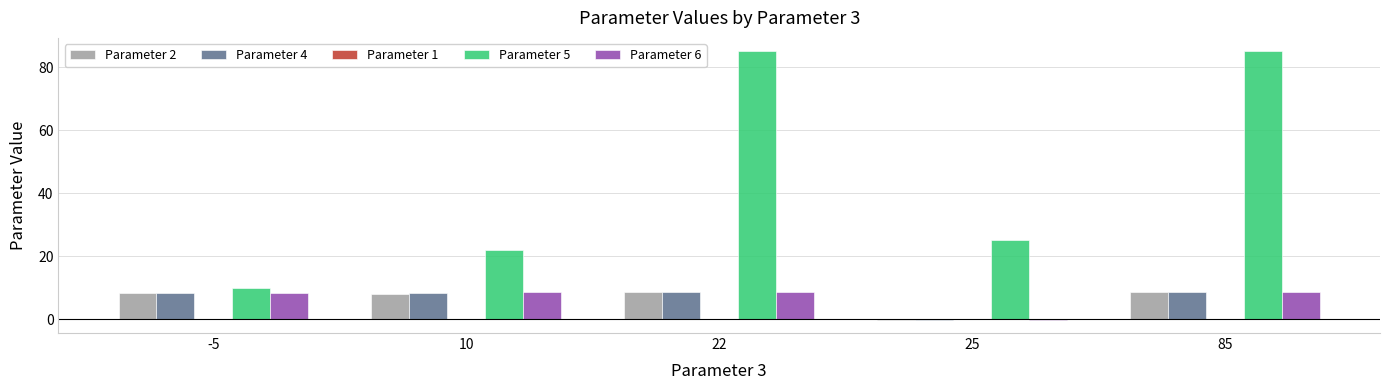

The value of Parameter 6 at -5 is 12.4. True or false?

False